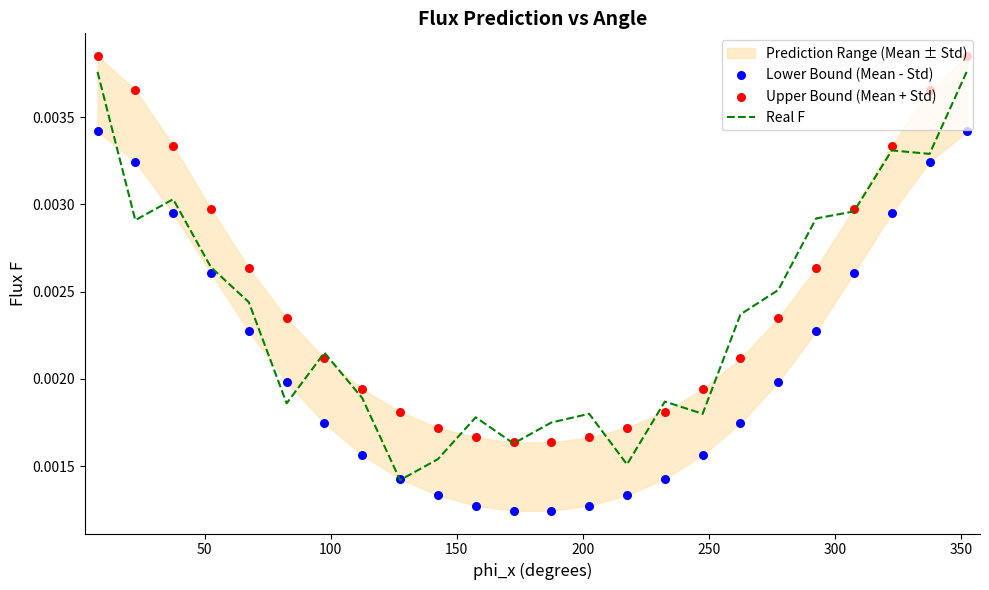

Is the value of Upper Bound (Mean + Std) at 22 greater than the value of Real F at 16?

Yes